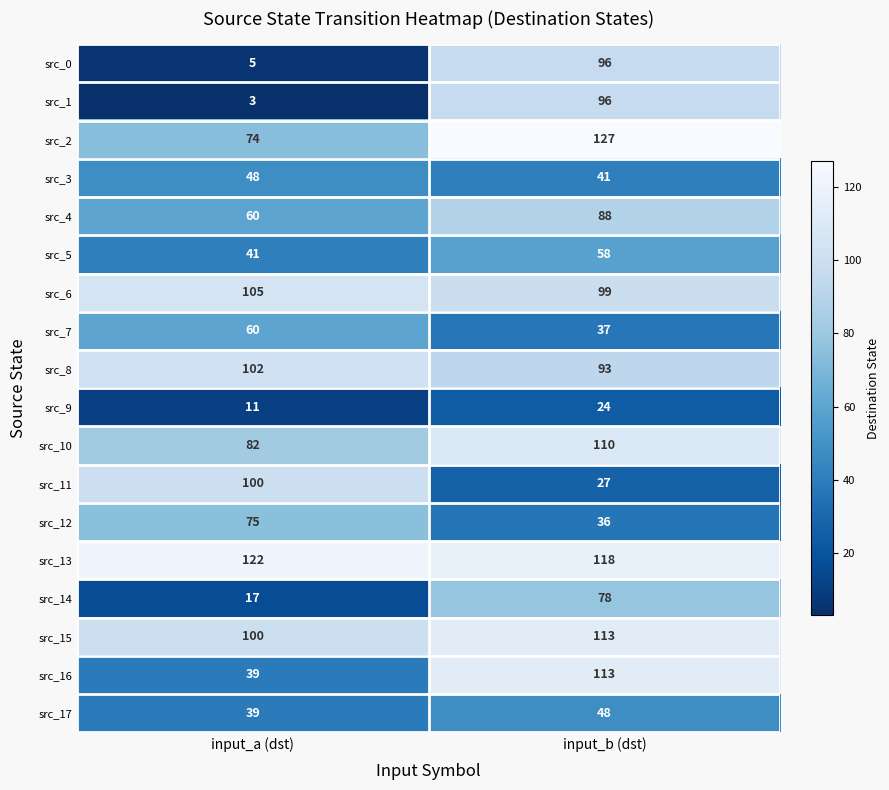

Where is src_12 nearest to the value 55?

input_b (dst)